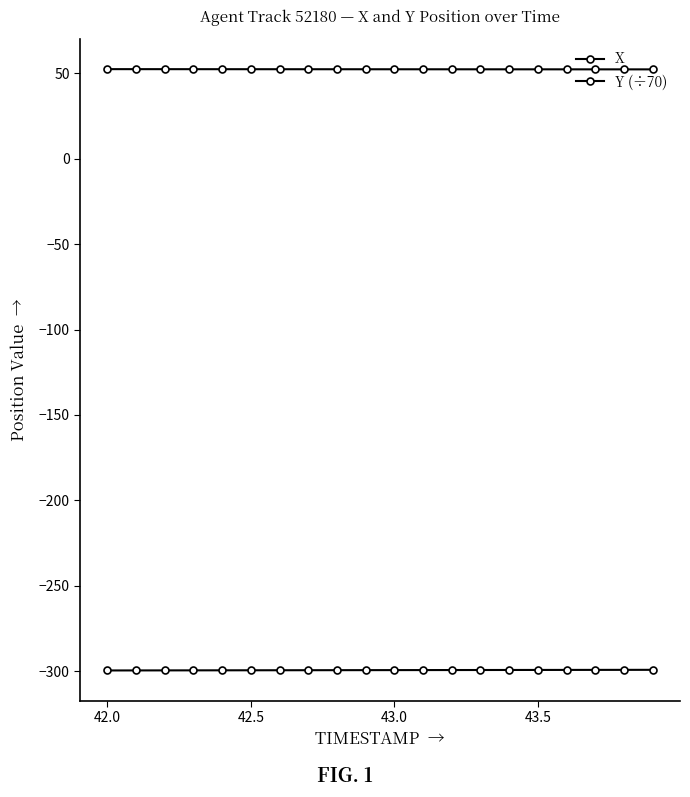

True or false: Y (÷70) has more than 0 points higher than both neighbors.

False